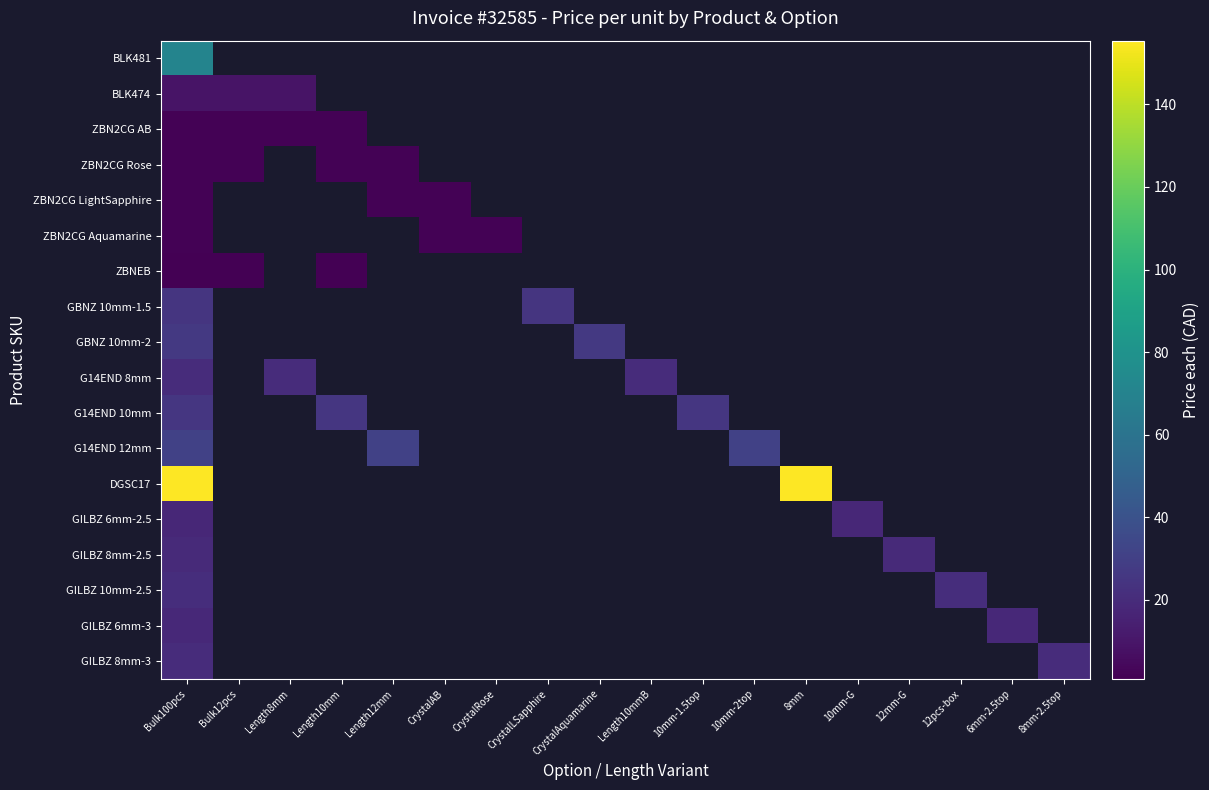

What is the lowest value of the G14END 10mm series?

25.1